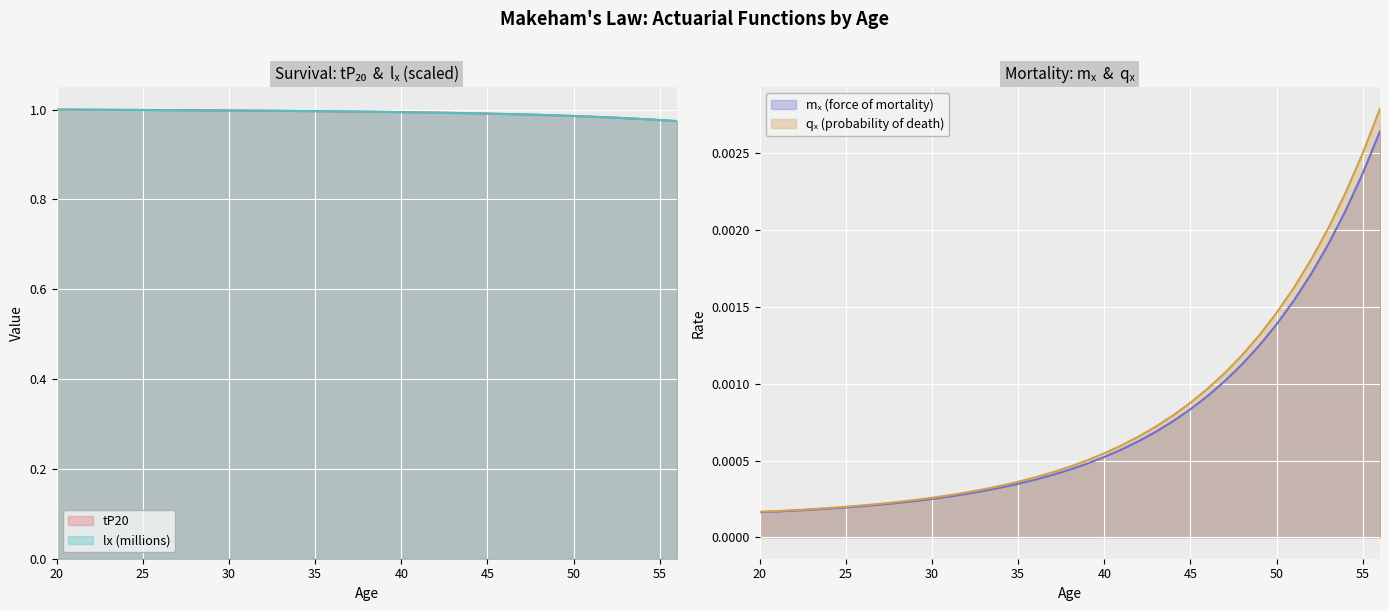

Count the number of data series in this chart.

4